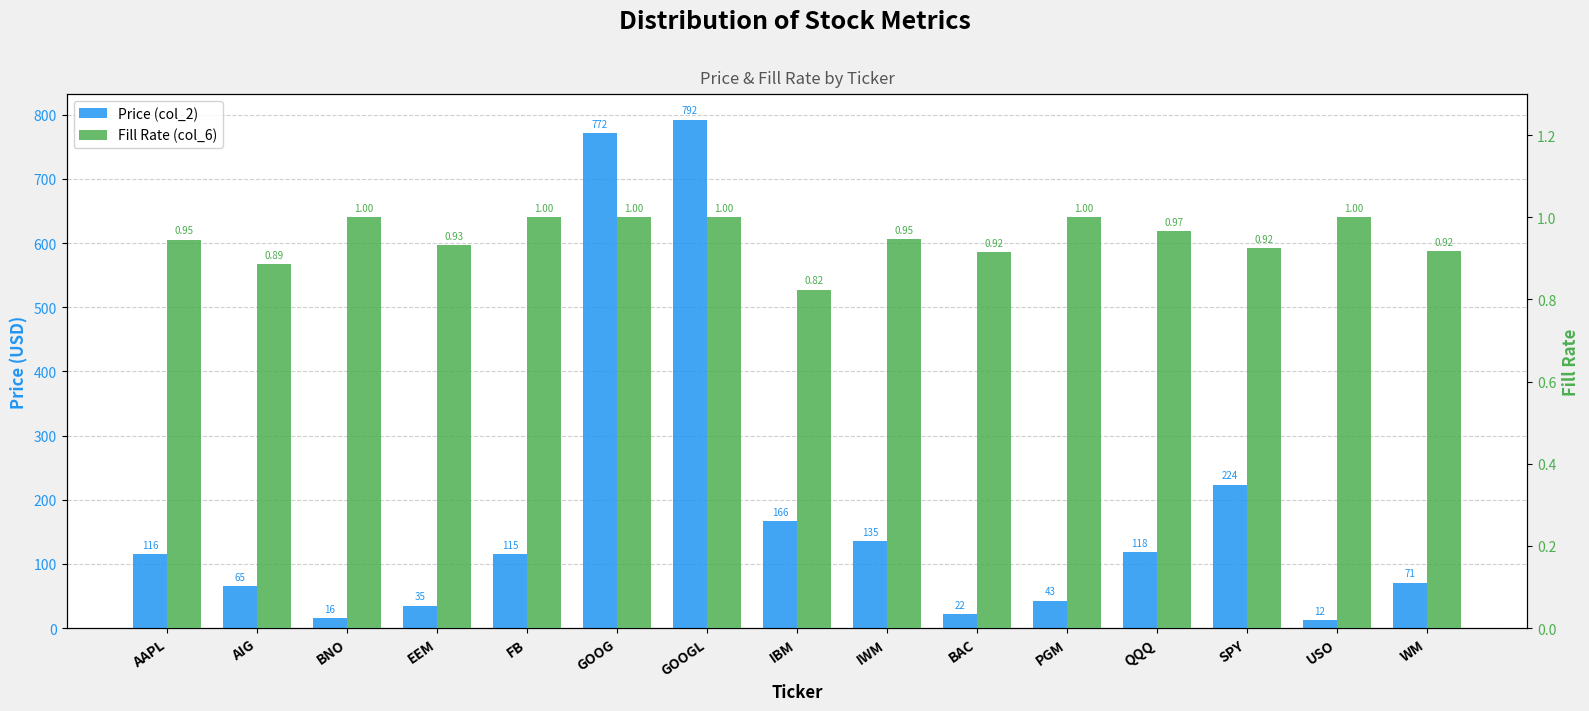

The value of Fill Rate (col_6) at USO is 0.3. True or false?

False